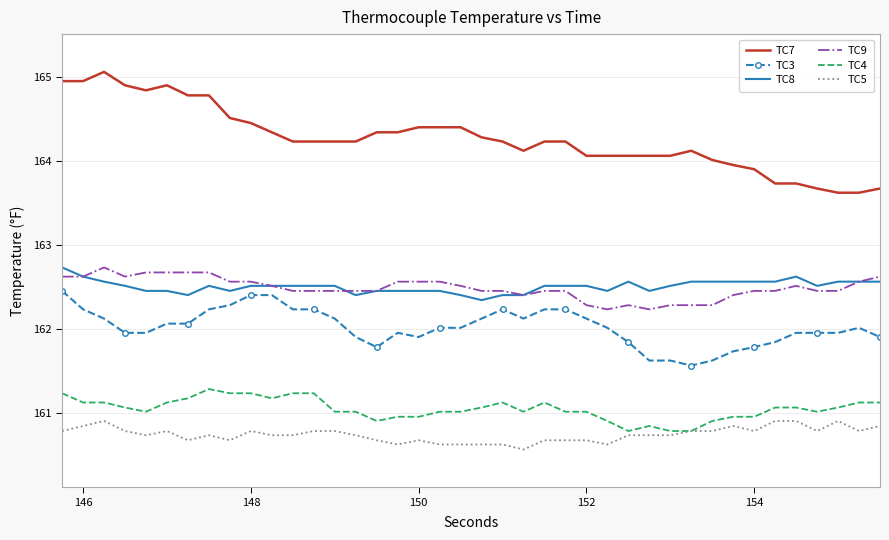

Which series has the largest total across all categories?

TC7